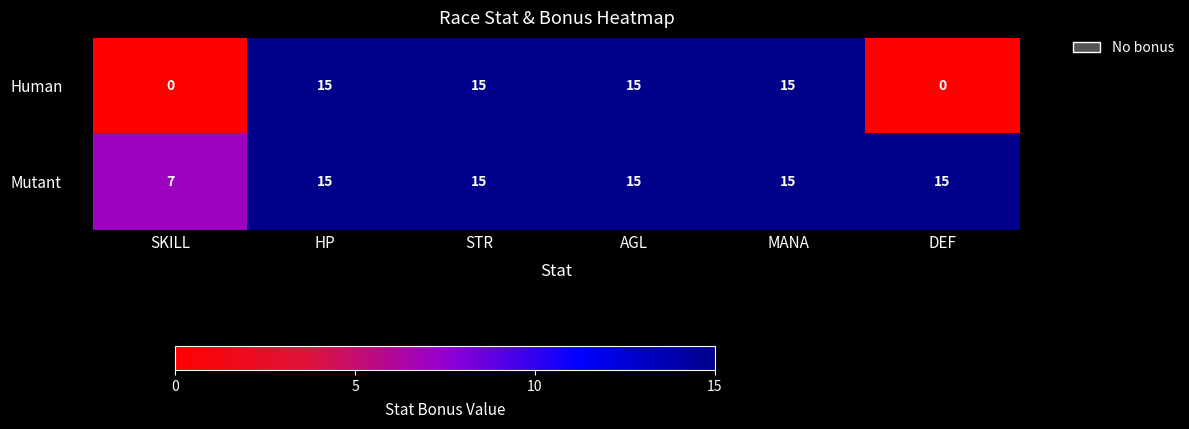

True or false: Human has a value of 5 at SKILL.

False